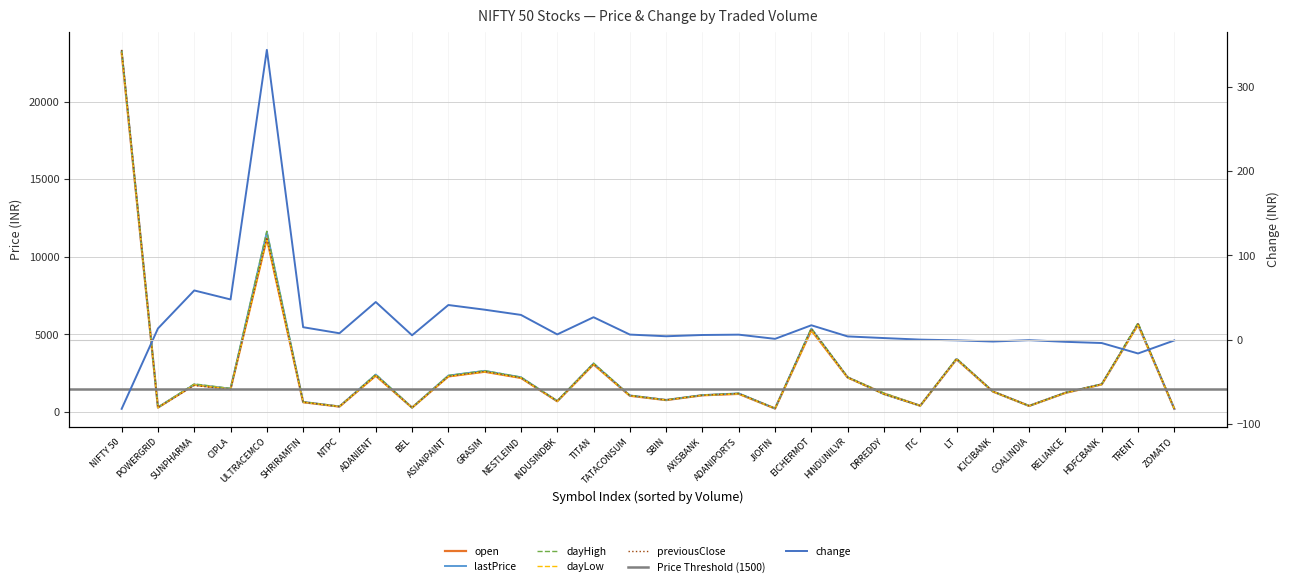

List the series in order of their peak value, lowest first.

change, dayLow, open, lastPrice, dayHigh, previousClose